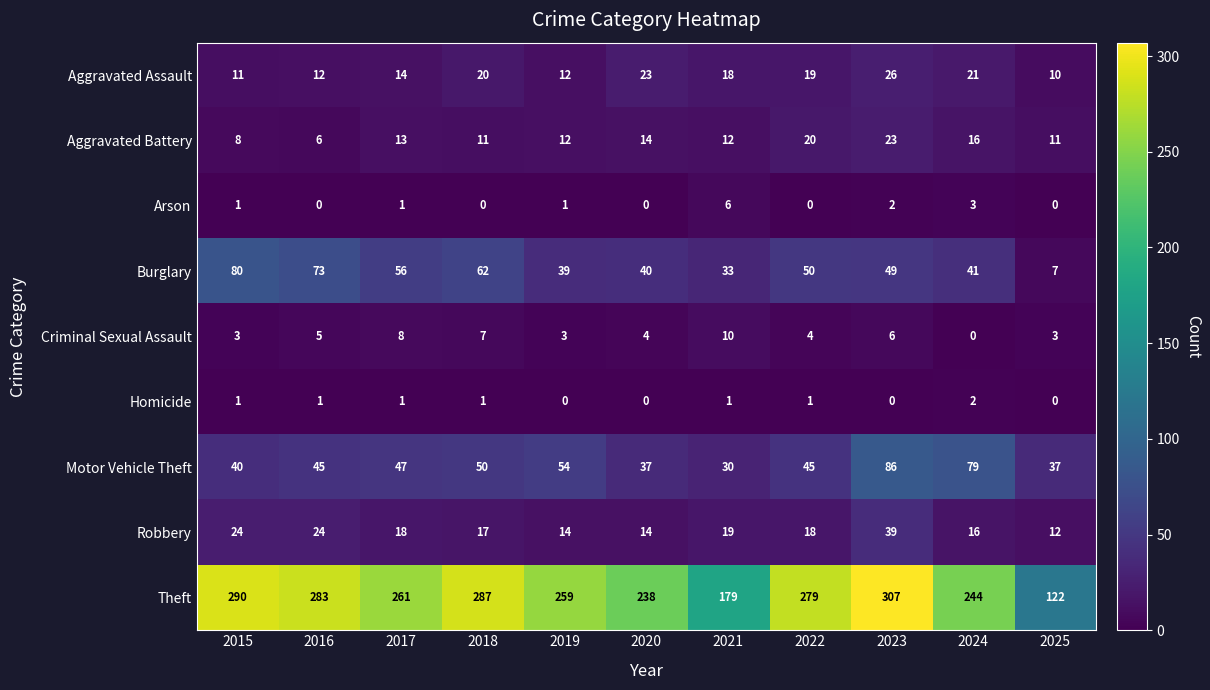

How many data points in Burglary are less than 49?

5